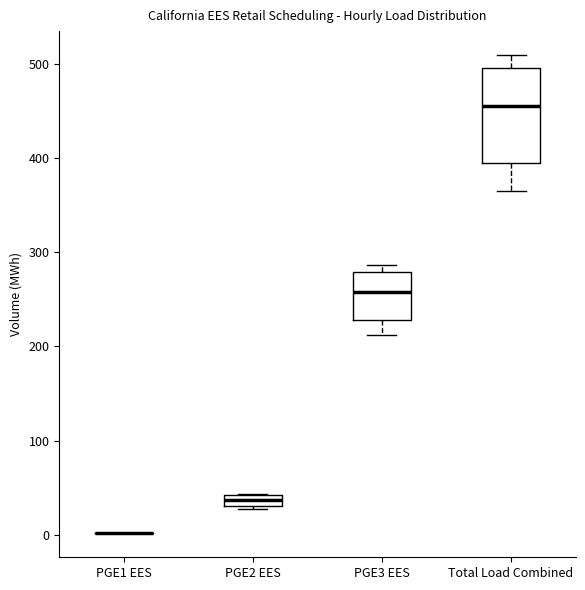

Comparing the boxes themselves (not the whiskers), which one is the tallest?

Total Load Combined